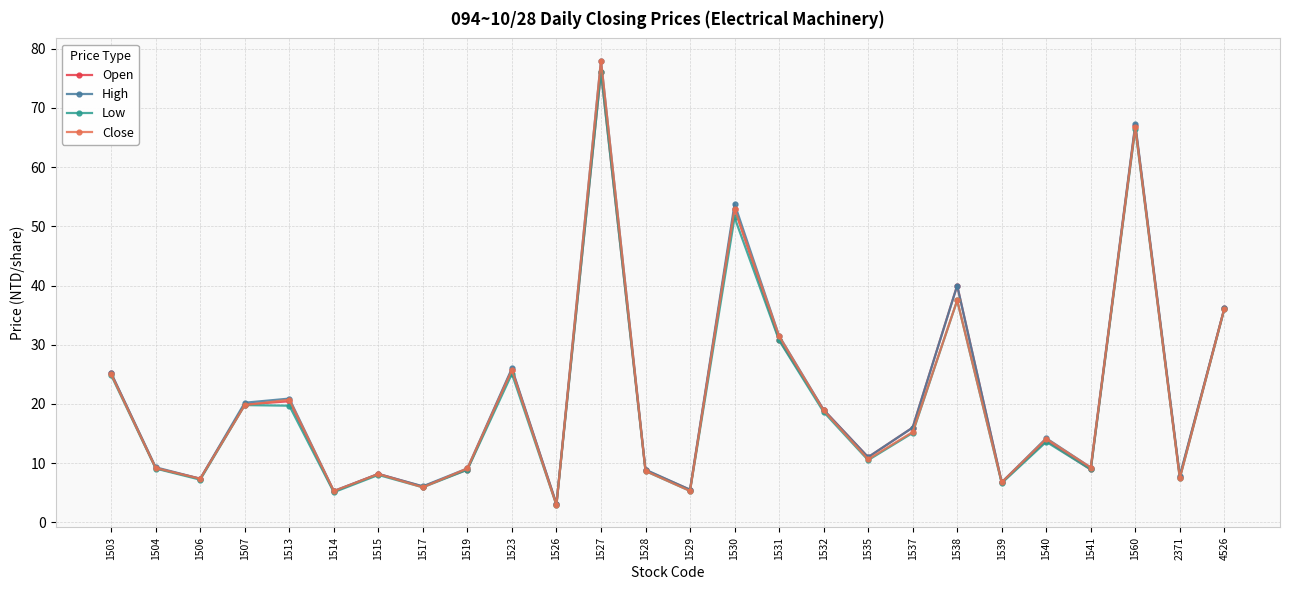

True or false: High has a value of 6.8 at 1539.

True